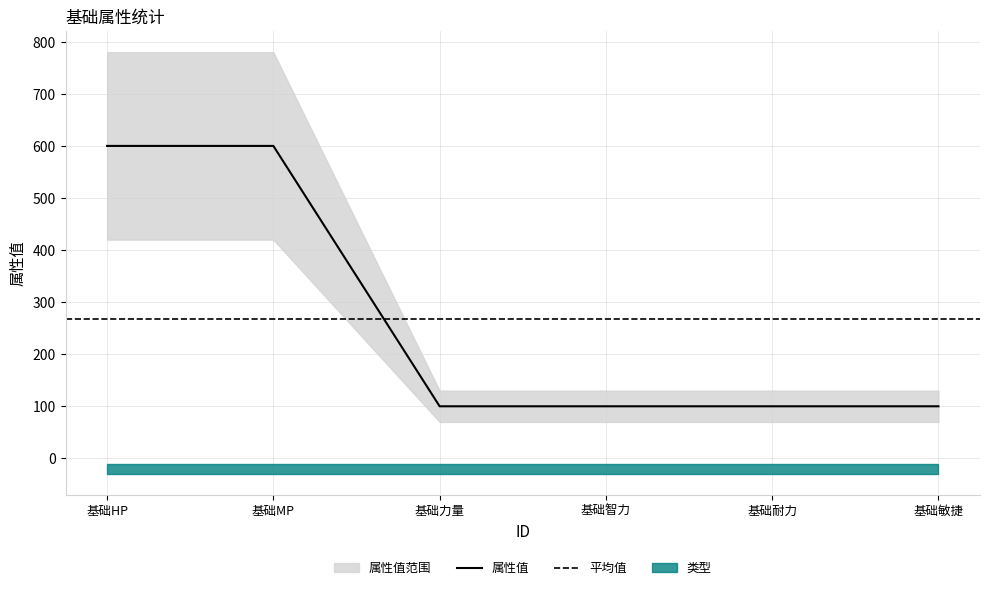

What is the minimum value for 属性值?

100